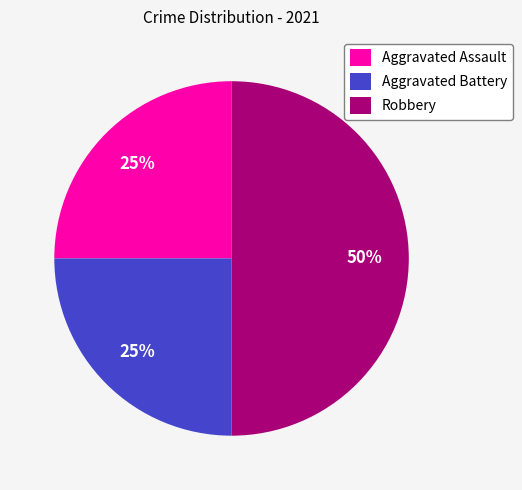

The Aggravated Battery slice represents 25% of the pie. True or false?

True